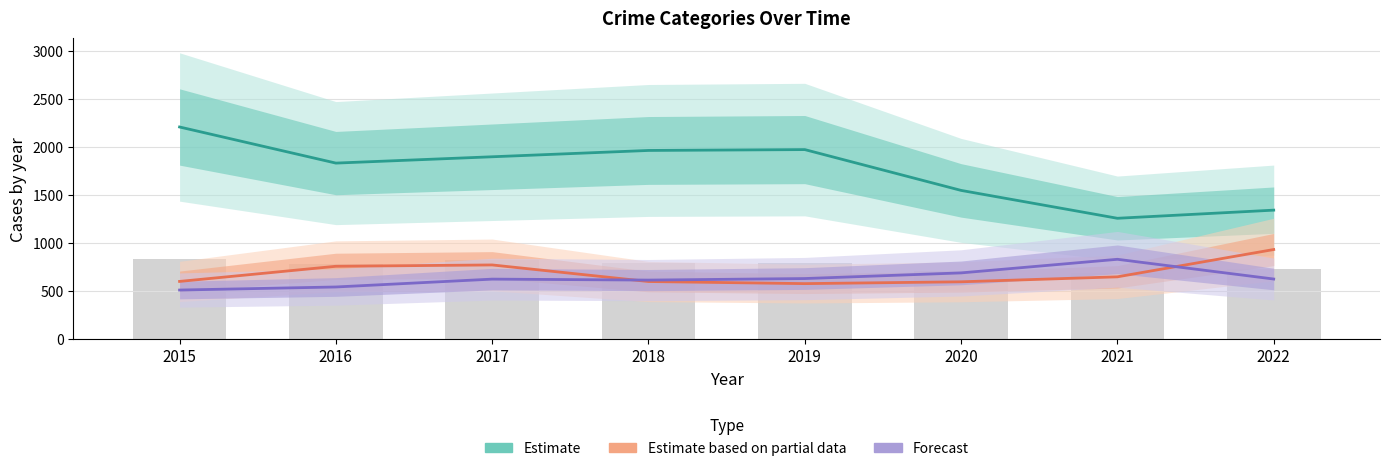

Read the Forecast value at 2020, to the nearest 5.

690